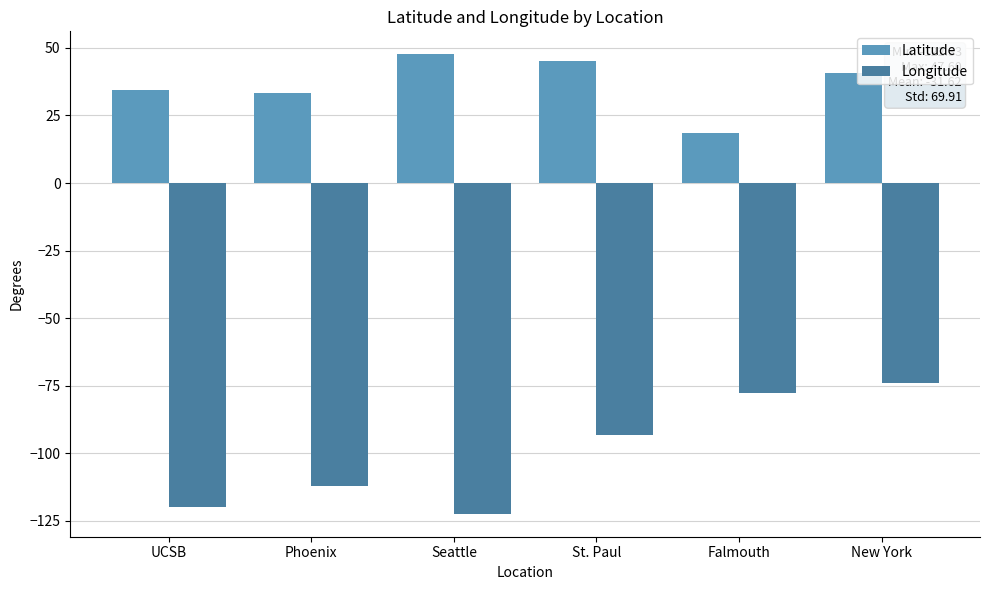

Are the bars grouped side by side (vs. stacked)?

Yes